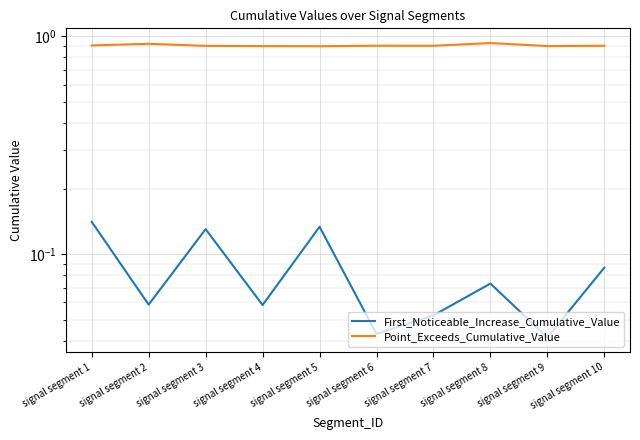

Reading left to right, extract all data points from this chart.

First_Noticeable_Increase_Cumulative_Value: signal segment 1=0.1	signal segment 2=0.1	signal segment 3=0.1	signal segment 4=0.1	signal segment 5=0.1	signal segment 6=0.0	signal segment 7=0.1	signal segment 8=0.1	signal segment 9=0.0	signal segment 10=0.1
Point_Exceeds_Cumulative_Value: signal segment 1=0.9	signal segment 2=0.9	signal segment 3=0.9	signal segment 4=0.9	signal segment 5=0.9	signal segment 6=0.9	signal segment 7=0.9	signal segment 8=0.9	signal segment 9=0.9	signal segment 10=0.9